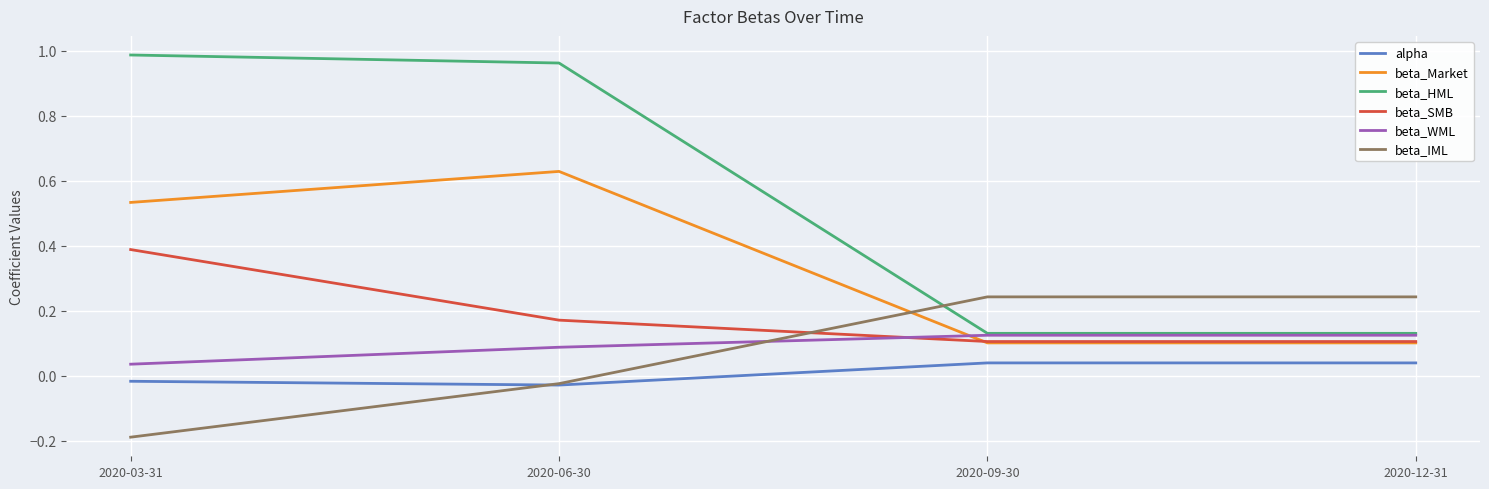

How many values in beta_IML are above zero?

2